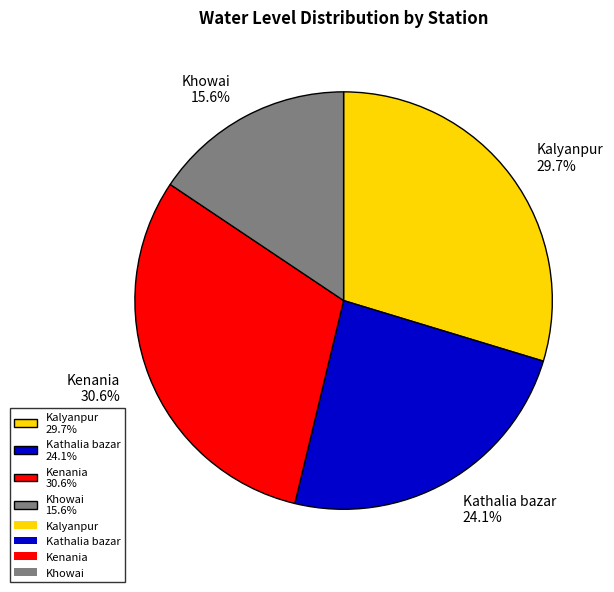

Is it true that Kenania is 18% of the pie?

False